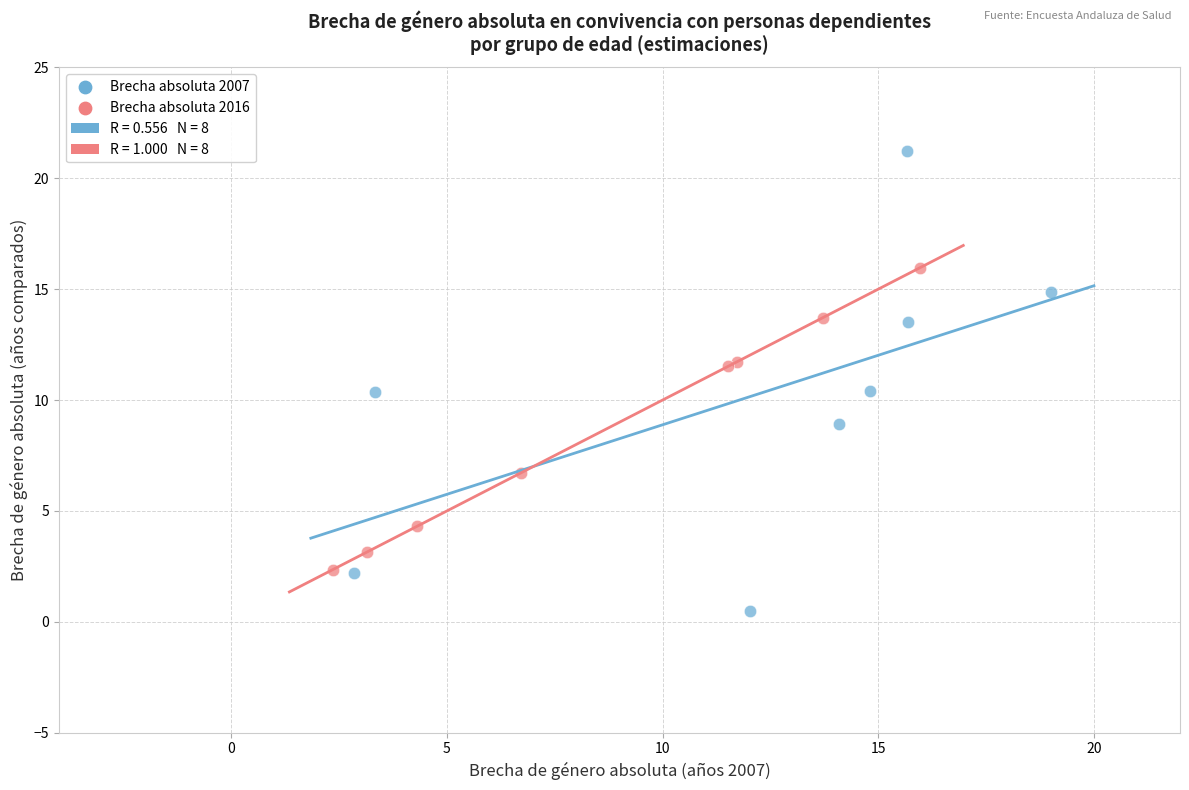

Which series has the widest spread of Y values?

Brecha absoluta 2007